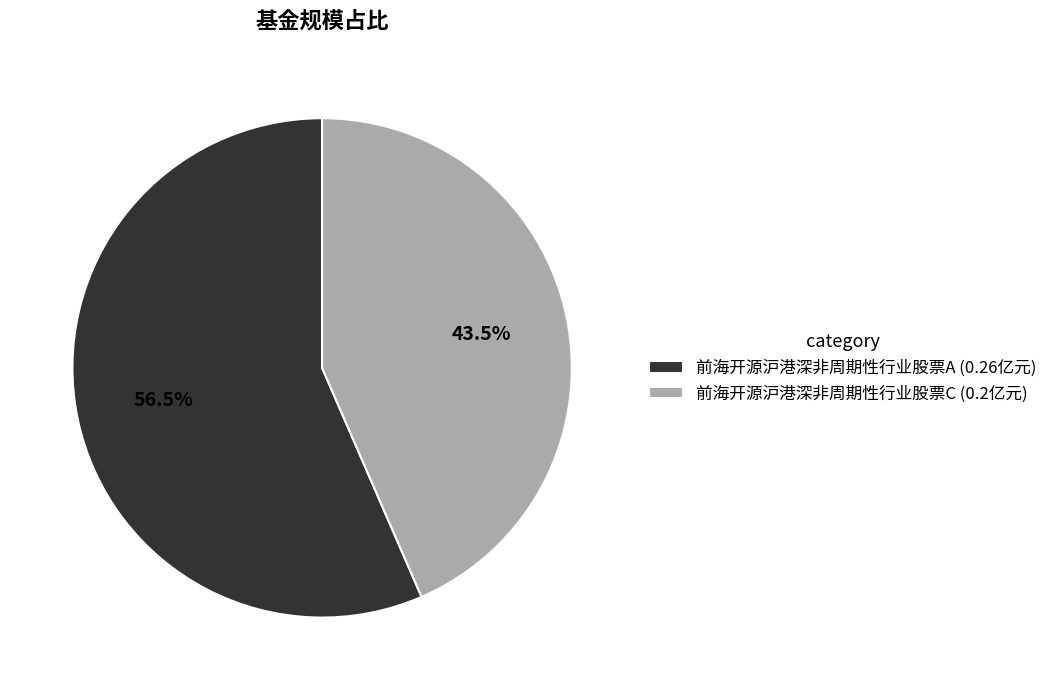

Is it true that 前海开源沪港深非周期性行业股票A is 63% of the pie?

False